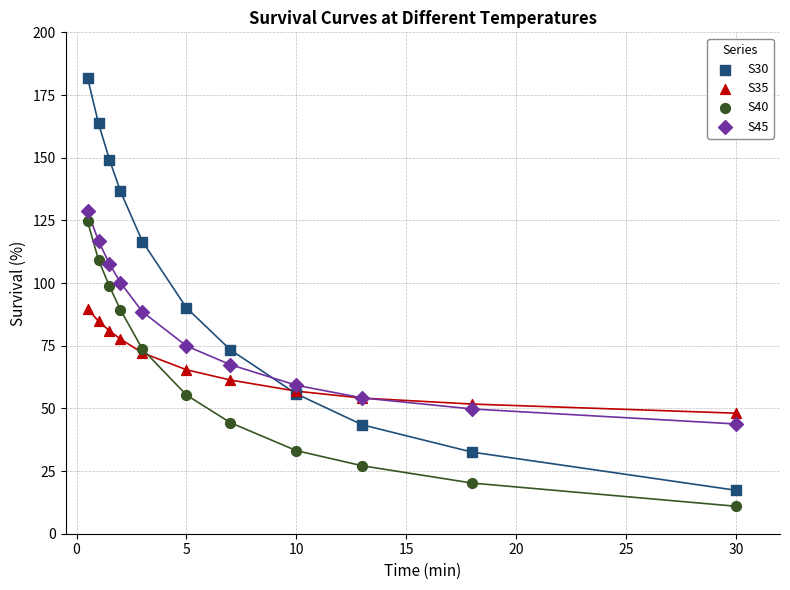

Which series contains the lowest Y value?

S40